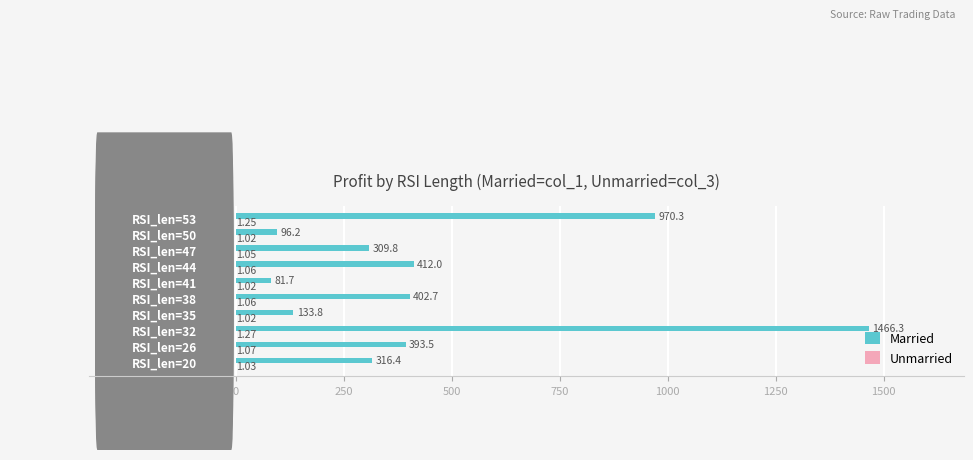

Which series changed the most between RSI_len=38 and RSI_len=53?

Married